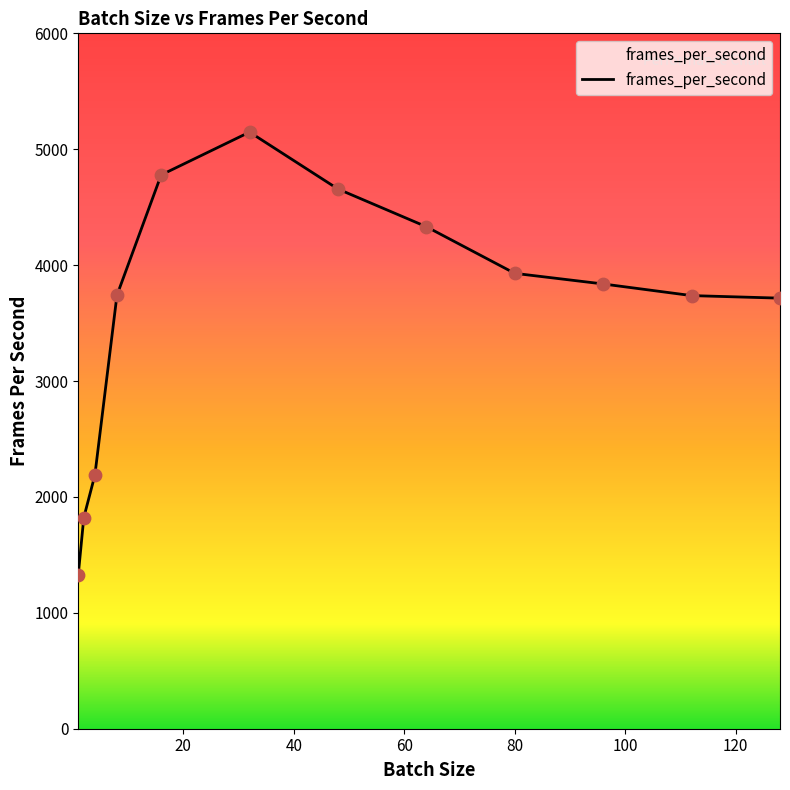

What is the difference between the maximum and minimum values?

3817.7